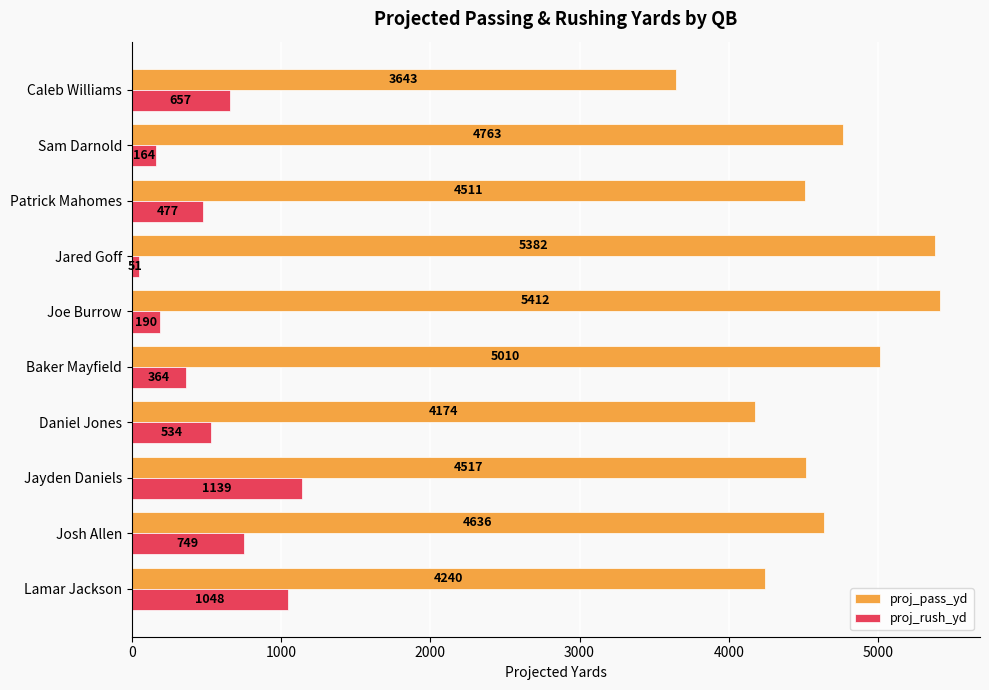

Which series has the largest range (max minus min)?

proj_pass_yd